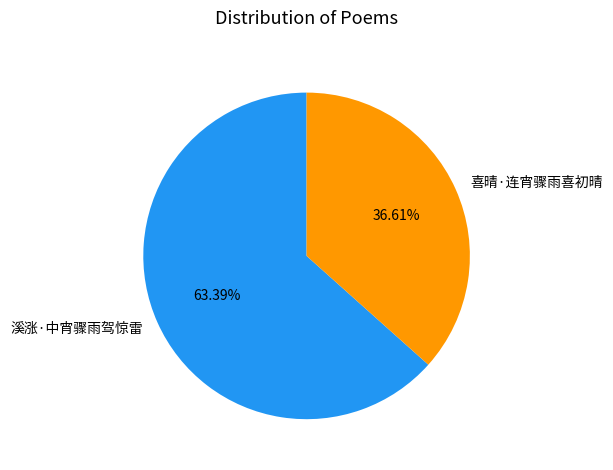

What percentage do 喜晴·连宵骤雨喜初晴 and 溪涨·中宵骤雨驾惊雷 together represent?

100.0%